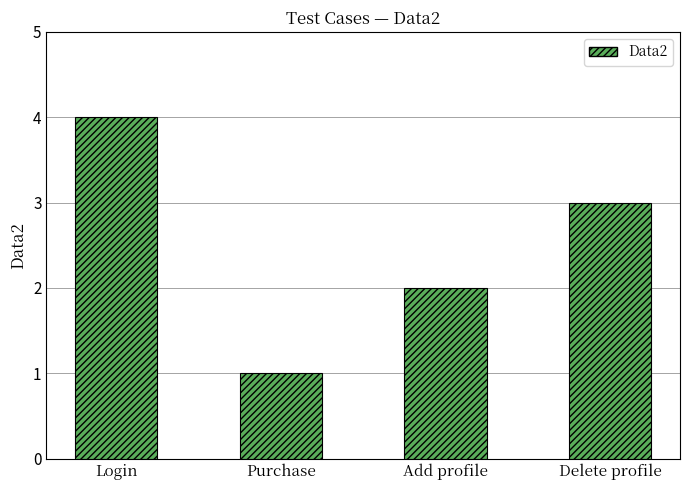

Reading left to right, transcribe all the data shown in this chart.

4	1	2	3